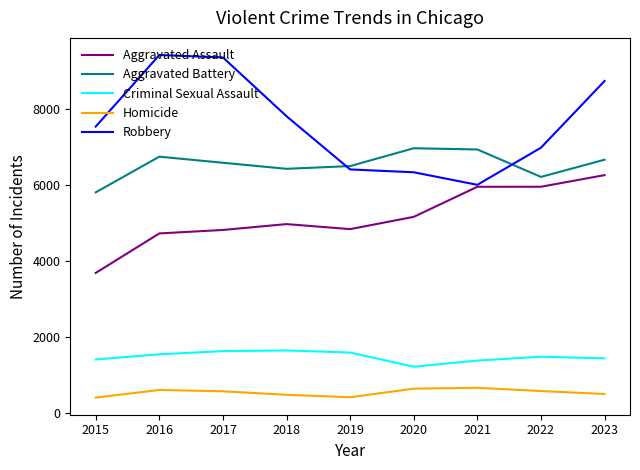

Rank the series by their maximum value, from highest to lowest.

Robbery, Aggravated Battery, Aggravated Assault, Criminal Sexual Assault, Homicide